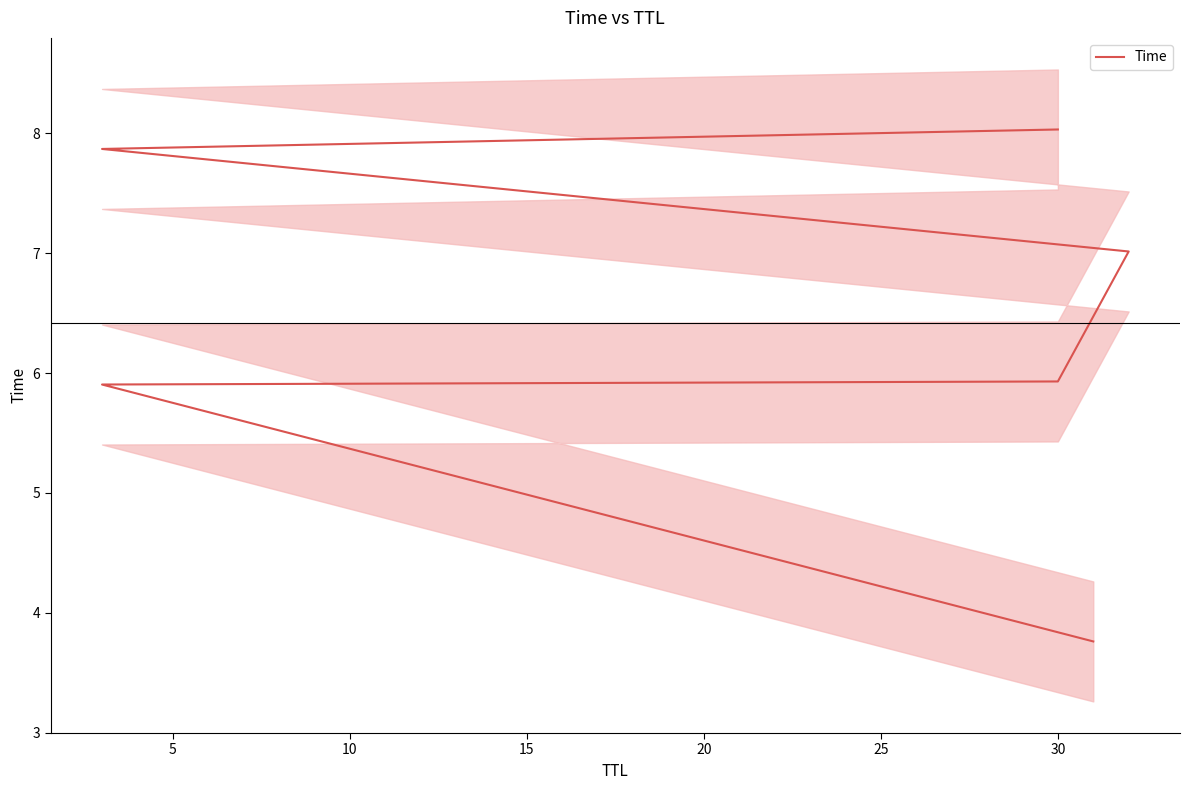

What is the change in value from 5 to 15?

+1.1